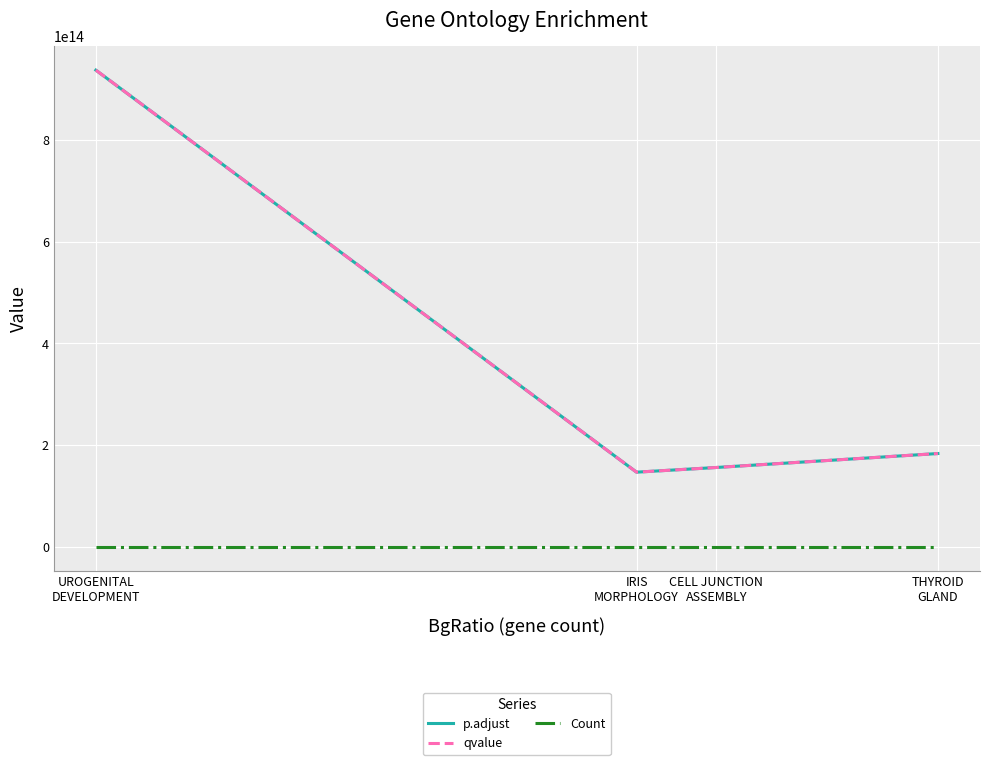

Is this an area chart (filled region under the line)?

No